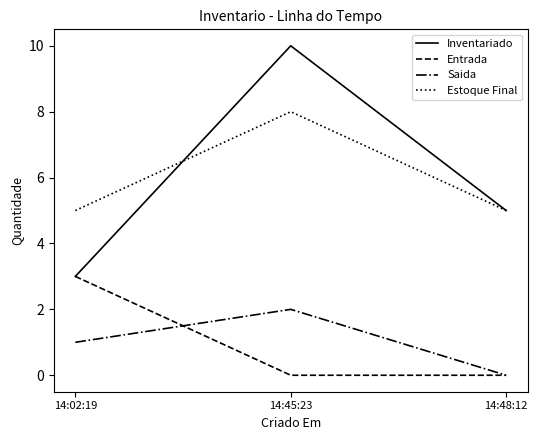

What is the spread (max minus min) of values at 14:45:23?

10